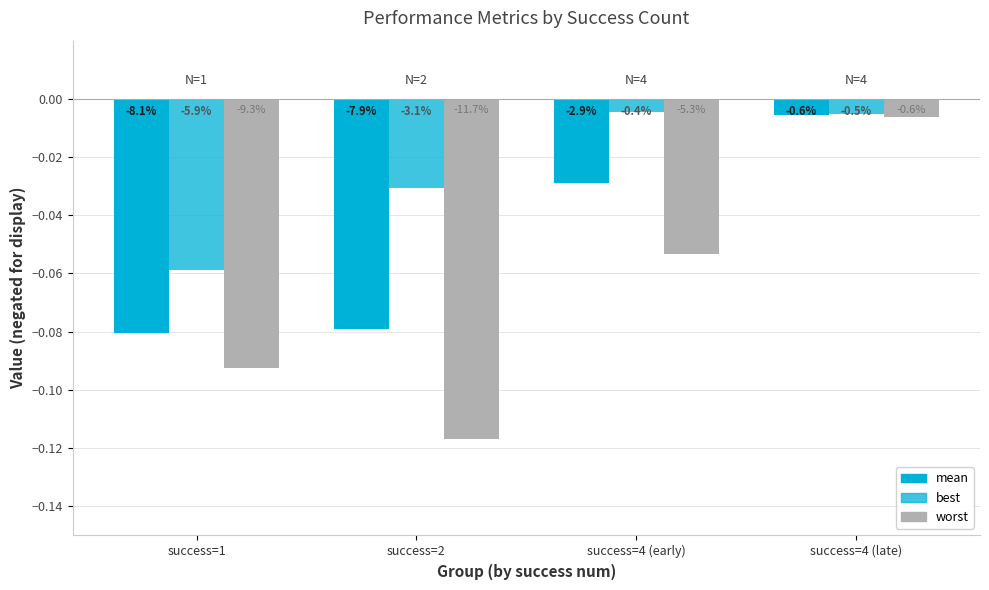

Is it true that best equals -0.0 at success=4 (early)?

True